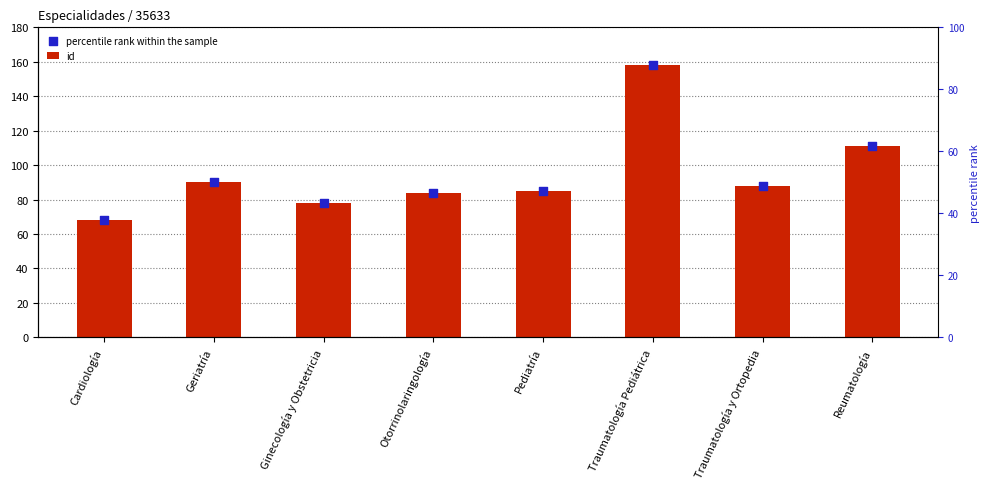

Is the value of id at Pediatría greater than the value of percentile rank within the sample at Reumatología?

No